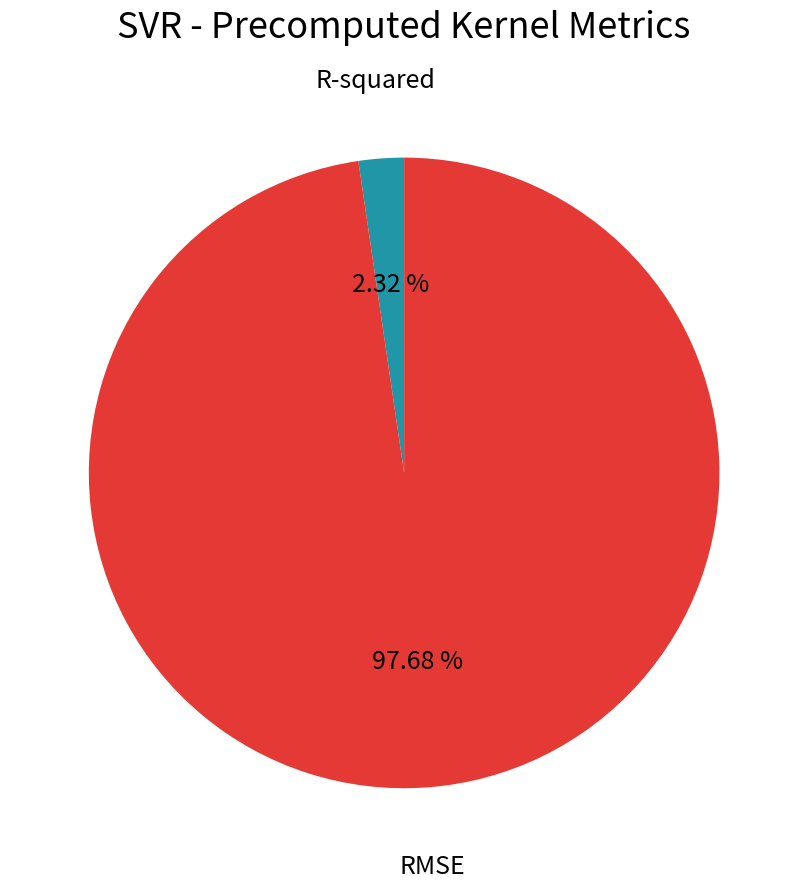

Is there any slice that represents more than half of the pie?

Yes